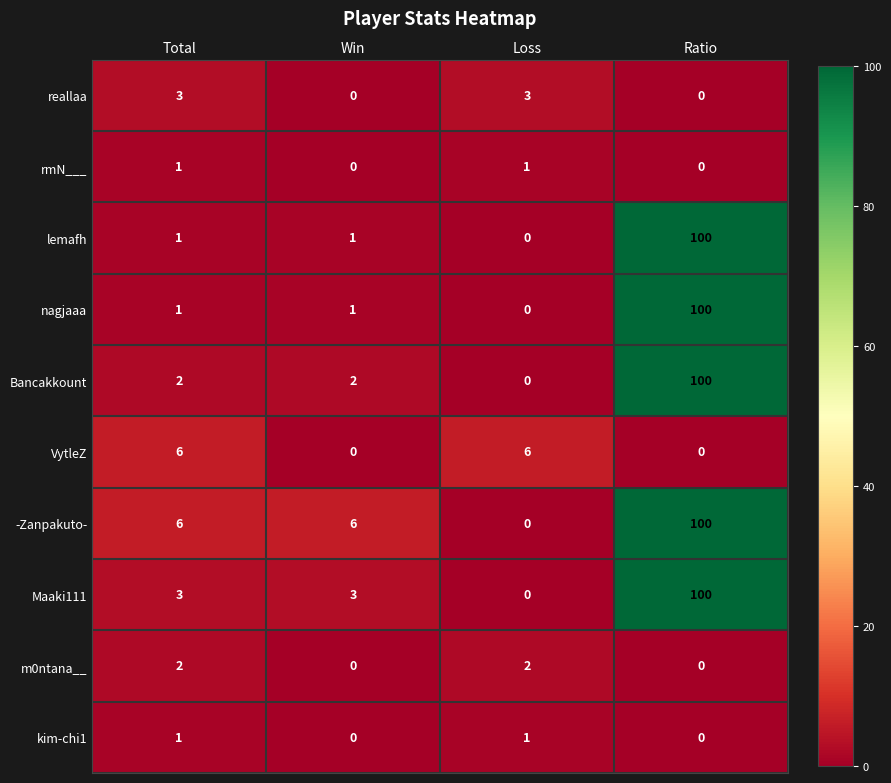

What is the highest value of the Maaki111 series?

100